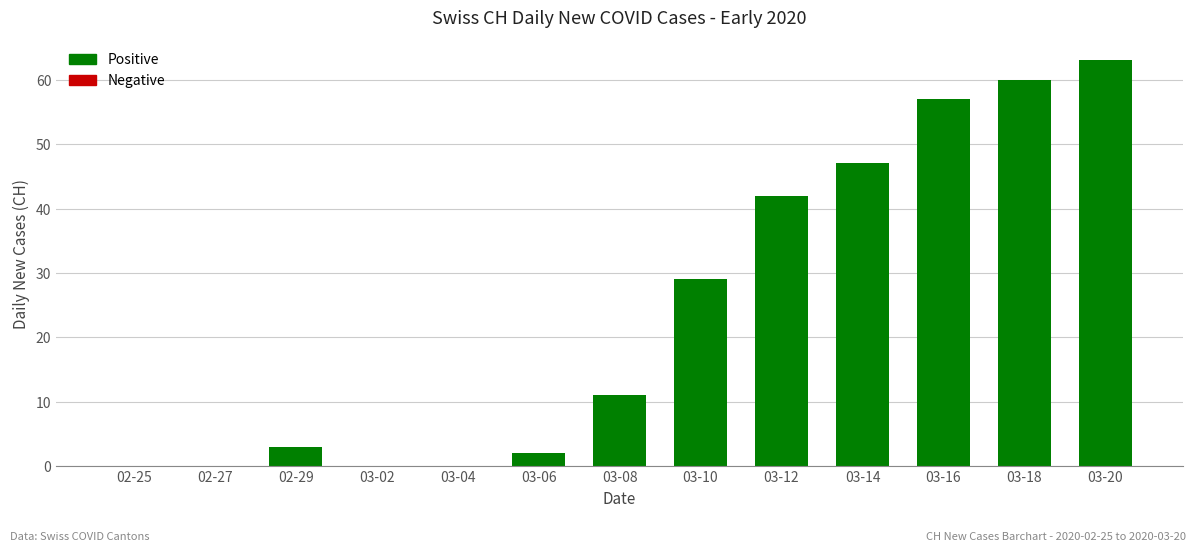

Reading right to left, extract all data points from this chart.

03-20=63	03-18=60	03-16=57	03-14=47	03-12=42	03-10=29	03-08=11	03-06=2	03-04=0	03-02=0	02-29=3	02-27=0	02-25=0